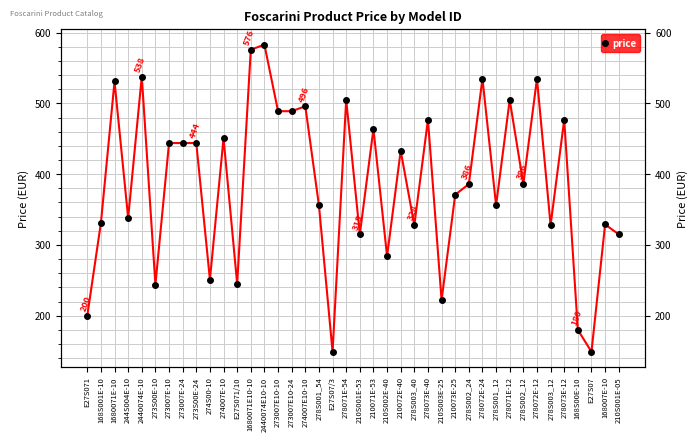

The chart shows a value of 433 at 210072E-40. True or false?

True